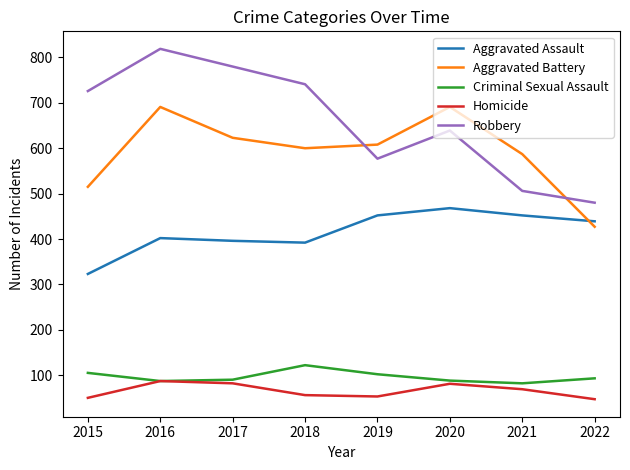

What is the sum of all Robbery values?

5268